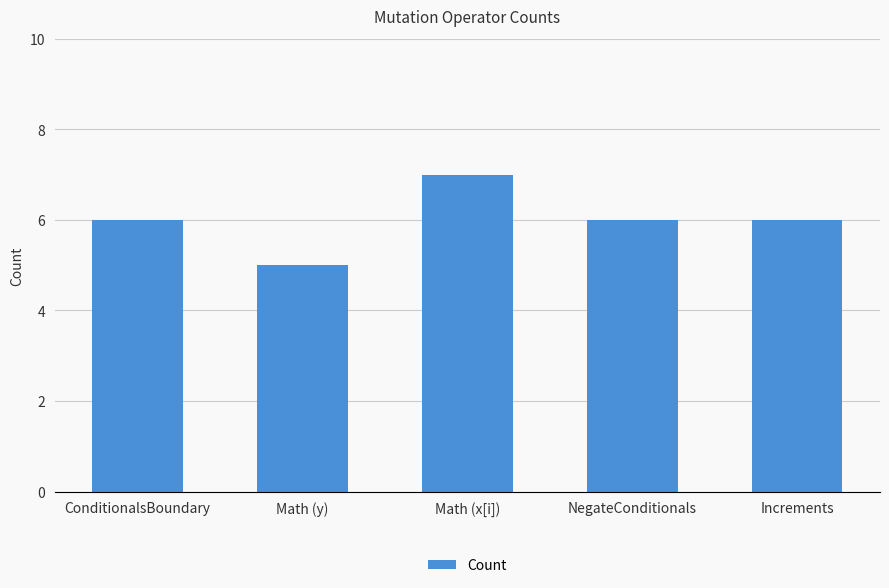

Reading left to right, transcribe all the data shown in this chart.

ConditionalsBoundary=6	Math (y)=5	Math (x[i])=7	NegateConditionals=6	Increments=6